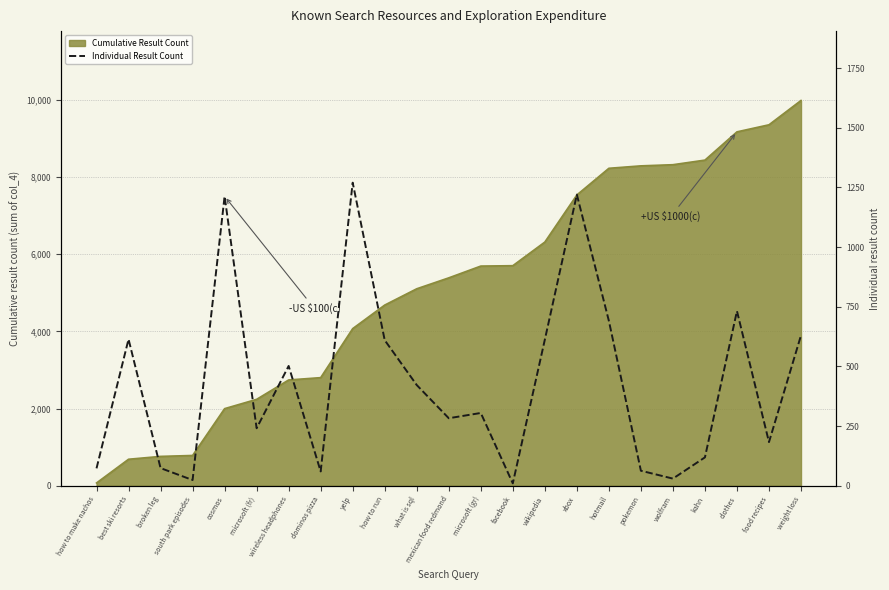

The Cumulative Result Count series shows 12885 at food recipes. True or false?

False